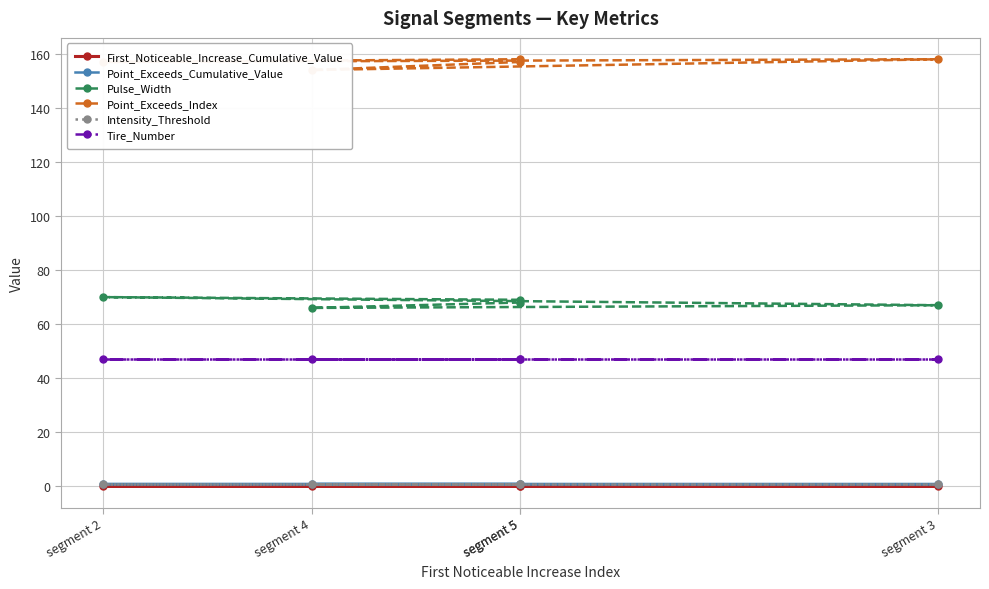

Between segment 3 and segment 5, which is larger?

segment 3